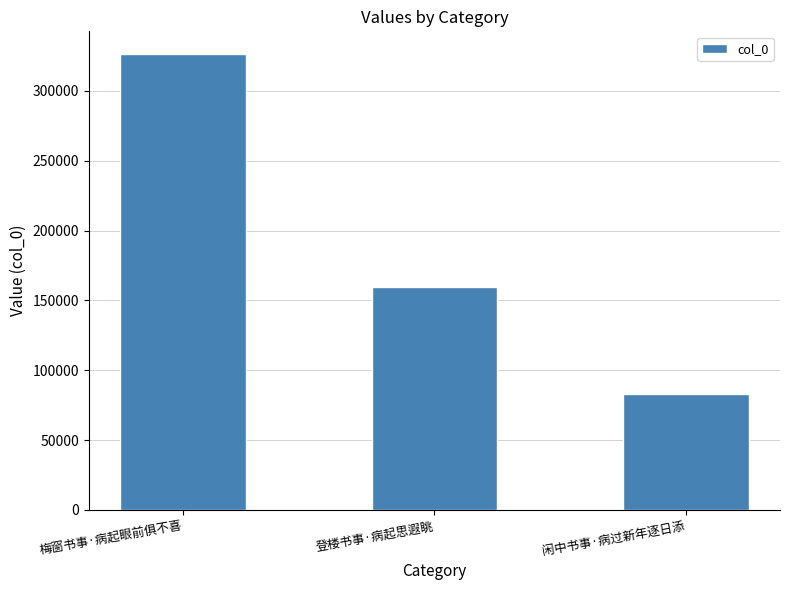

Which has a higher value, 闲中书事·病过新年逐日添 or 登楼书事·病起思遐眺?

登楼书事·病起思遐眺